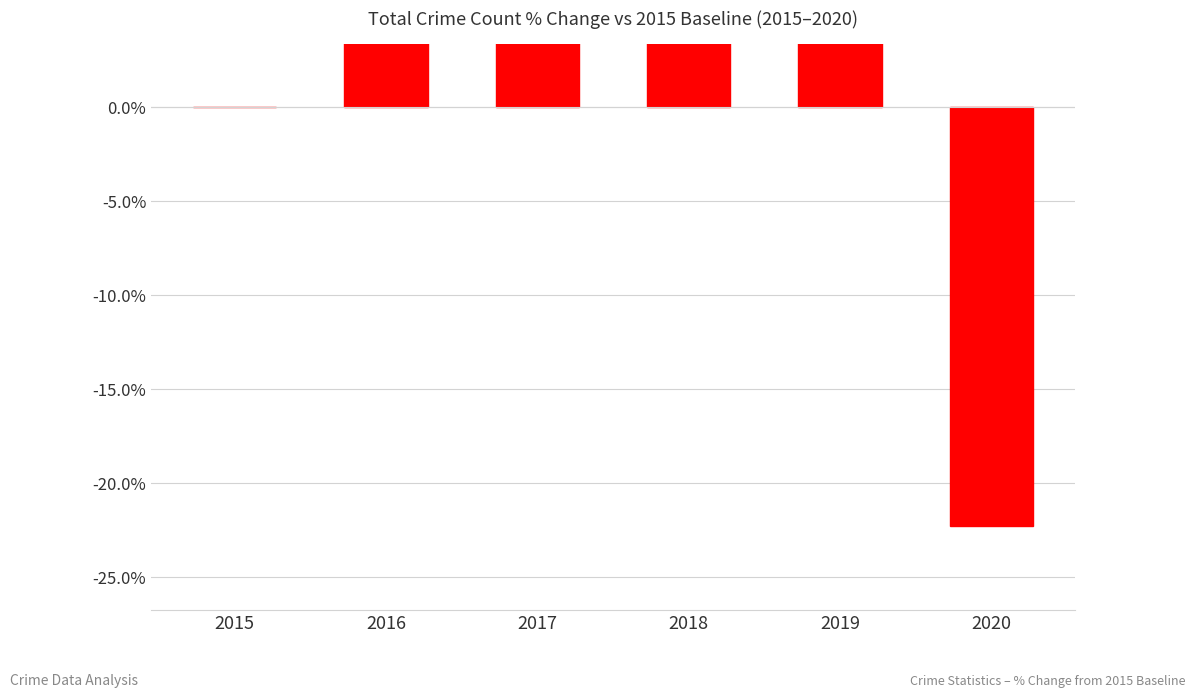

What is the difference between the values at 2019 and 2016?

10.4